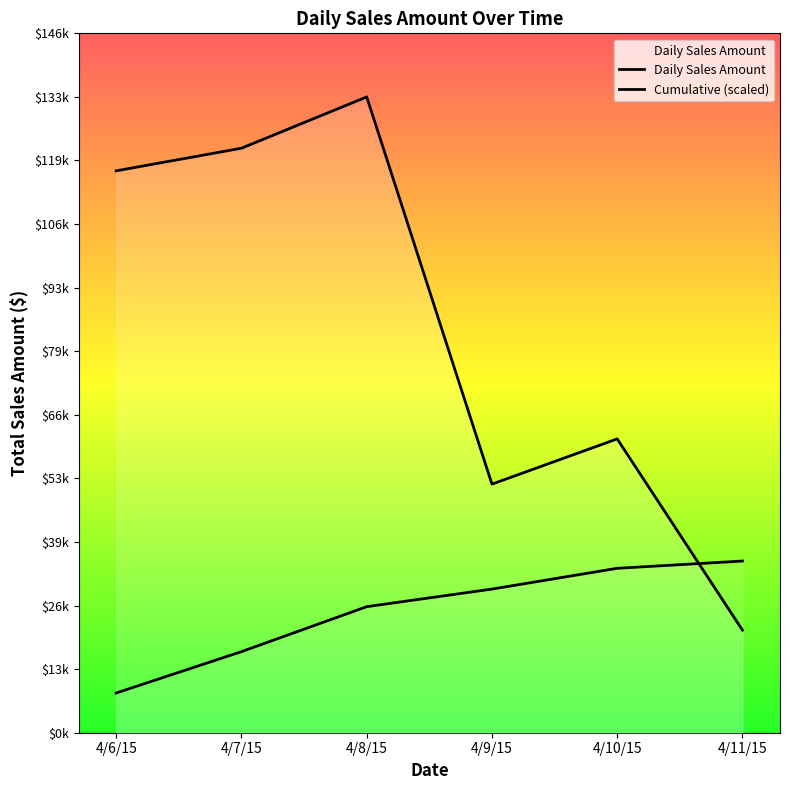

Which series has the largest range (max minus min)?

Daily Sales Amount